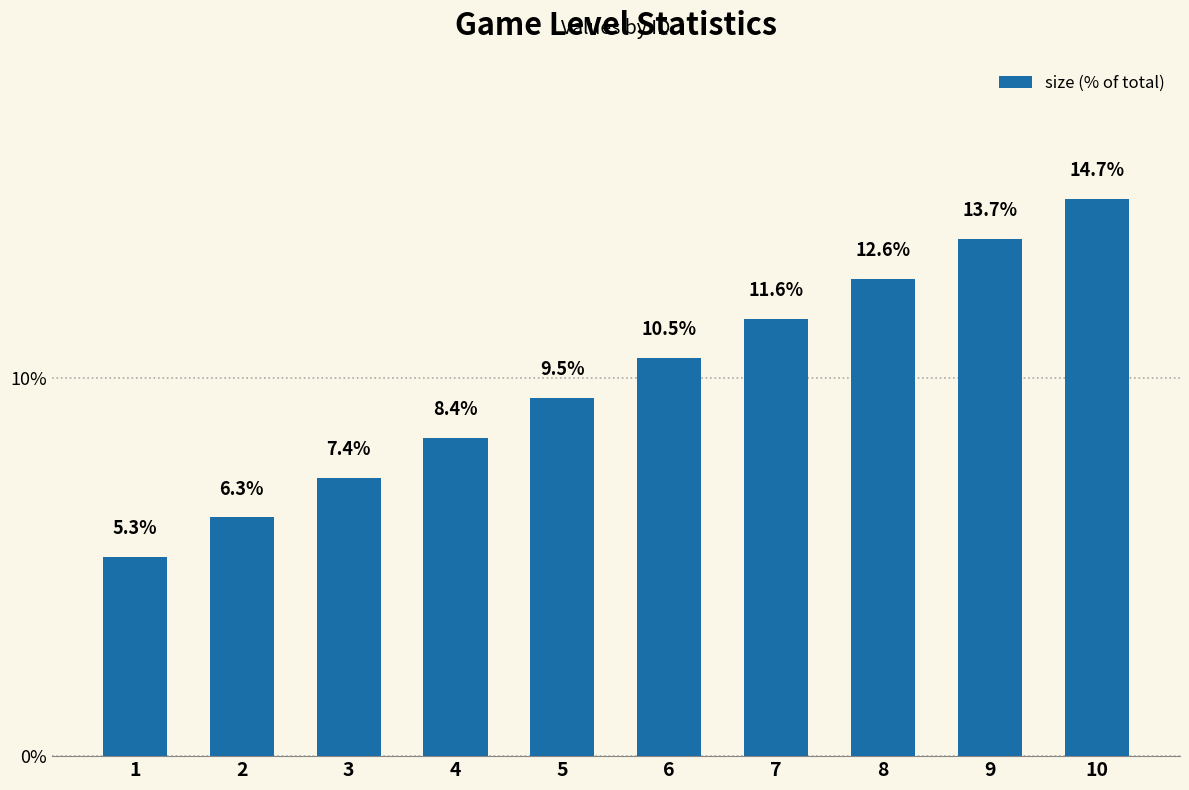

What is the value of the 2nd bar from the left?

6.3